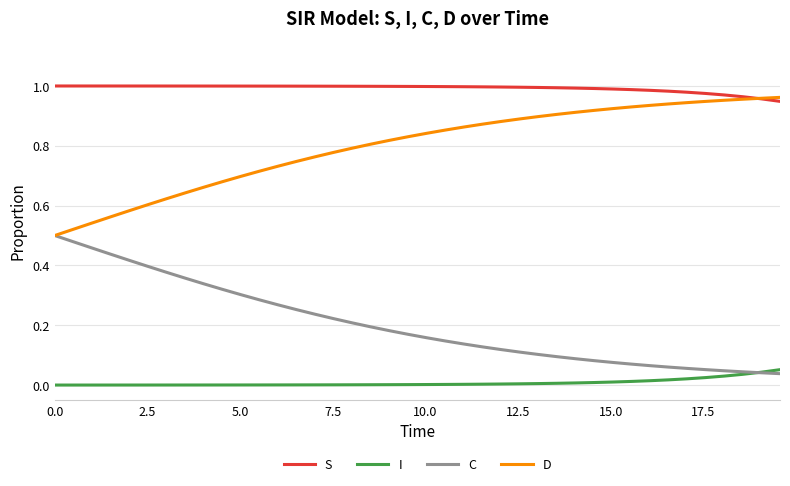

True or false: I and D cross at least once.

False